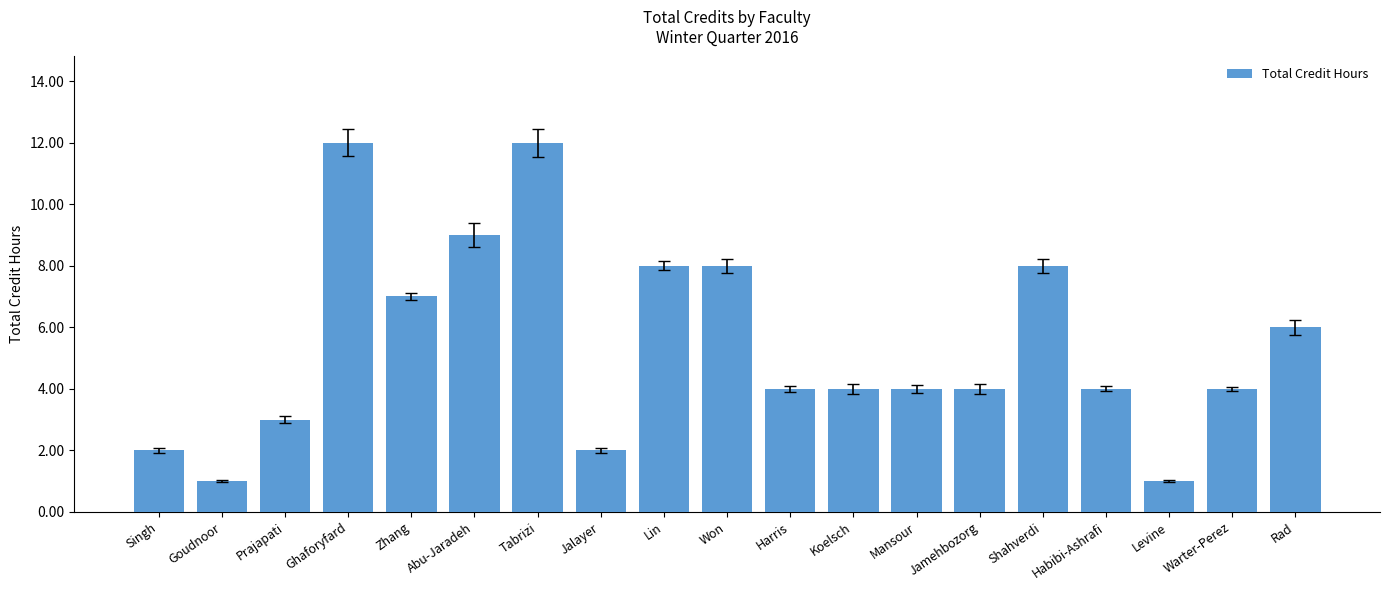

What is the greatest value displayed?

12